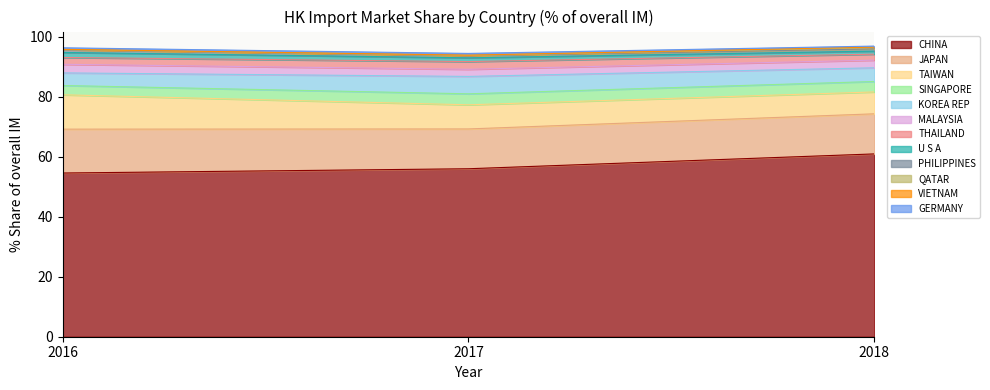

Does the chart display data point markers on the line(s)?

No